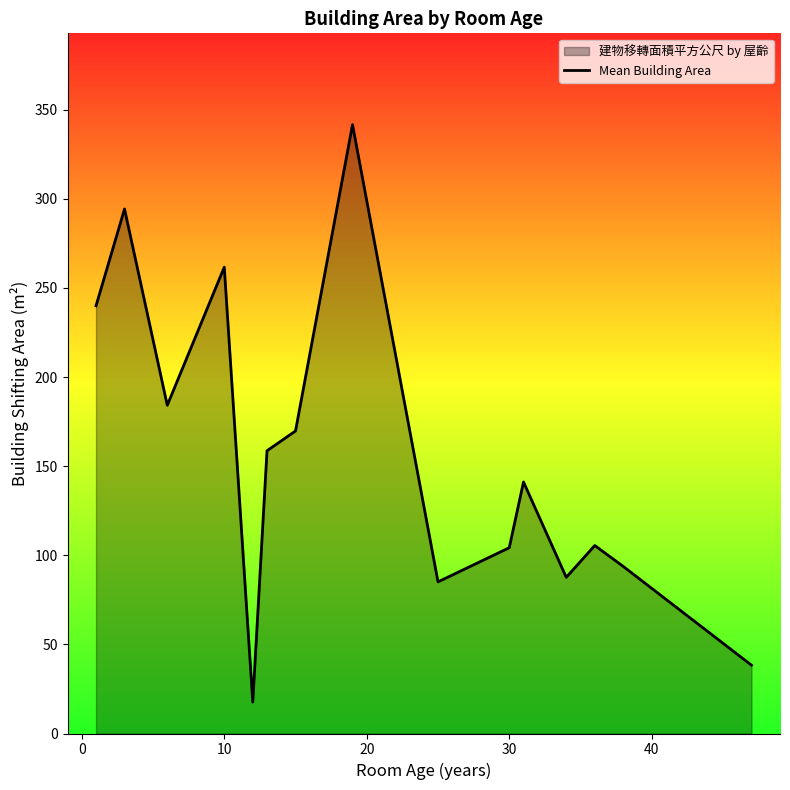

What is the difference between the maximum and minimum values?

323.9